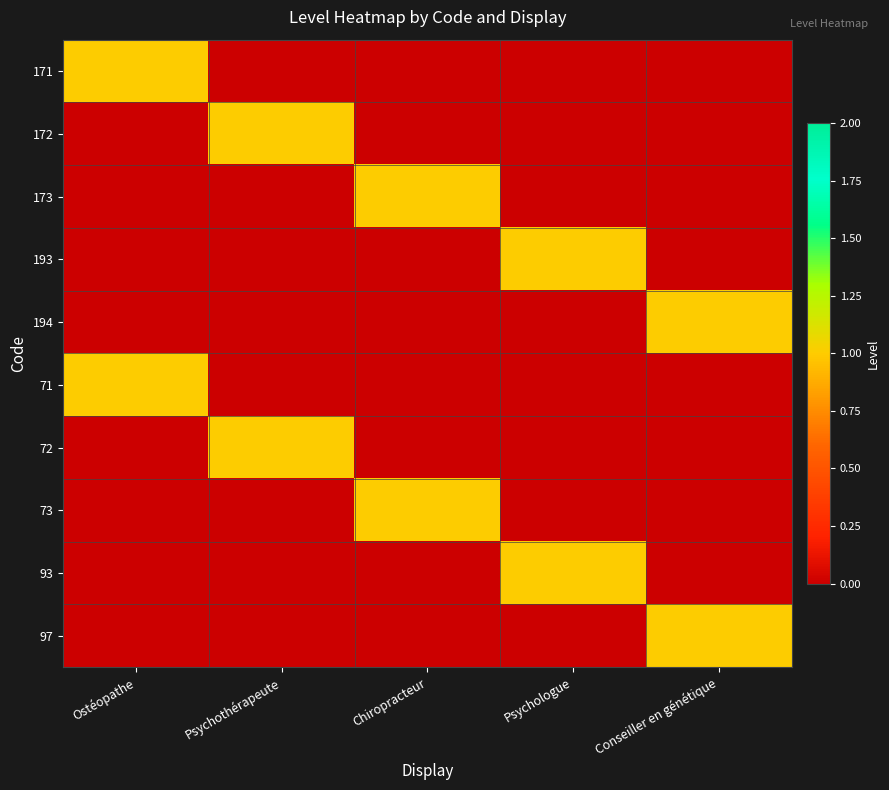

Reading right to left, list all the values displayed in this chart.

171: Conseiller en génétique=0	Psychologue=0	Chiropracteur=0	Psychothérapeute=0	Ostéopathe=1
172: Conseiller en génétique=0	Psychologue=0	Chiropracteur=0	Psychothérapeute=1	Ostéopathe=0
173: Conseiller en génétique=0	Psychologue=0	Chiropracteur=1	Psychothérapeute=0	Ostéopathe=0
193: Conseiller en génétique=0	Psychologue=1	Chiropracteur=0	Psychothérapeute=0	Ostéopathe=0
194: Conseiller en génétique=1	Psychologue=0	Chiropracteur=0	Psychothérapeute=0	Ostéopathe=0
71: Conseiller en génétique=0	Psychologue=0	Chiropracteur=0	Psychothérapeute=0	Ostéopathe=1
72: Conseiller en génétique=0	Psychologue=0	Chiropracteur=0	Psychothérapeute=1	Ostéopathe=0
73: Conseiller en génétique=0	Psychologue=0	Chiropracteur=1	Psychothérapeute=0	Ostéopathe=0
93: Conseiller en génétique=0	Psychologue=1	Chiropracteur=0	Psychothérapeute=0	Ostéopathe=0
97: Conseiller en génétique=1	Psychologue=0	Chiropracteur=0	Psychothérapeute=0	Ostéopathe=0